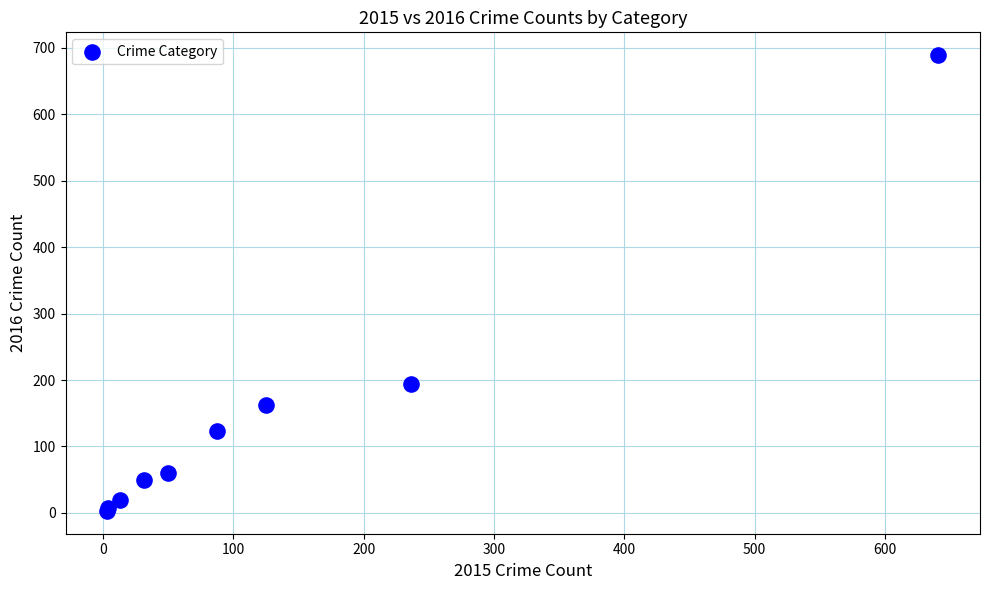

What Y value in the scatter plot is closest to 346?

194